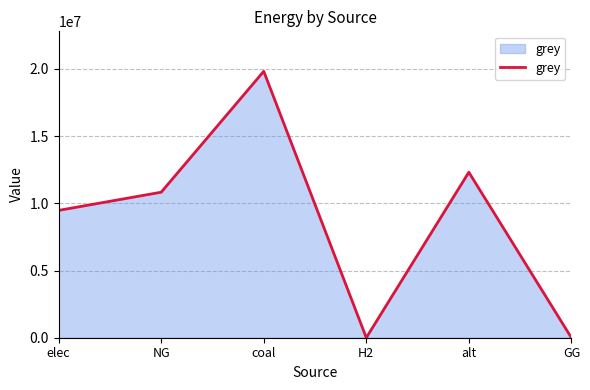

Is it true that the value at H2 is -7846952.0?

False